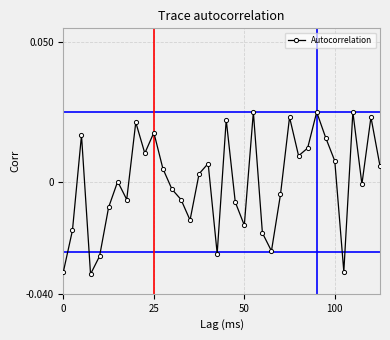

How many points are higher than both their immediate neighbors (excluding endpoints)?

11